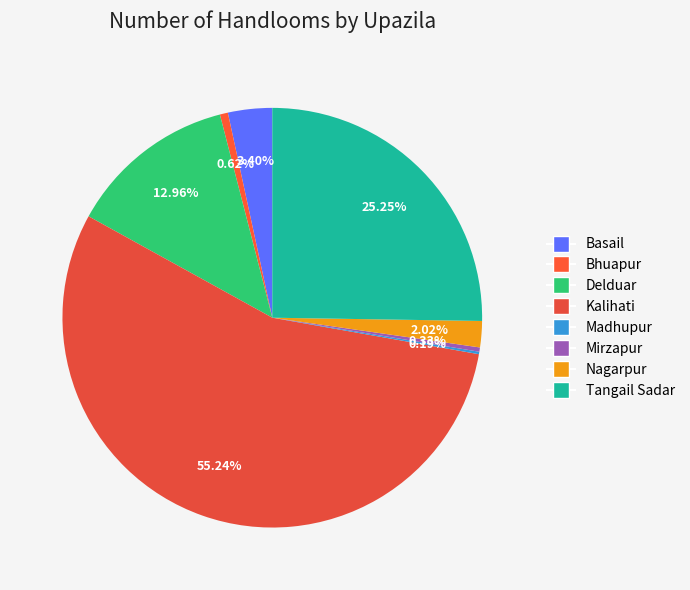

To the nearest percent, what percentage of the pie is Tangail Sadar?

25%